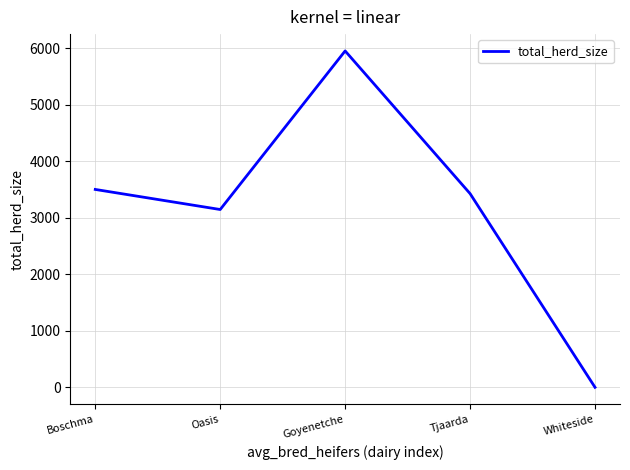

Where is the data nearest to the value 2976?

Oasis